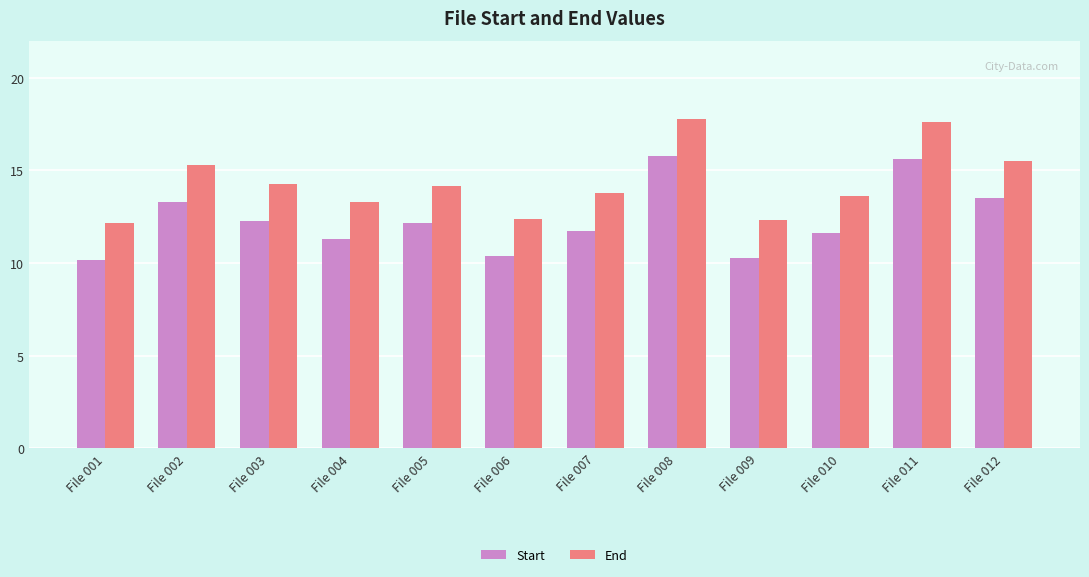

What is the smallest value displayed?

10.2